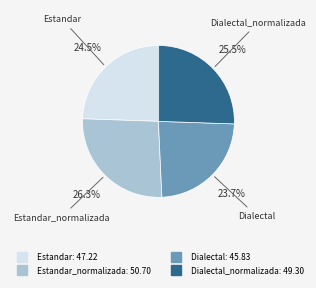

Is there a majority slice in this chart?

No